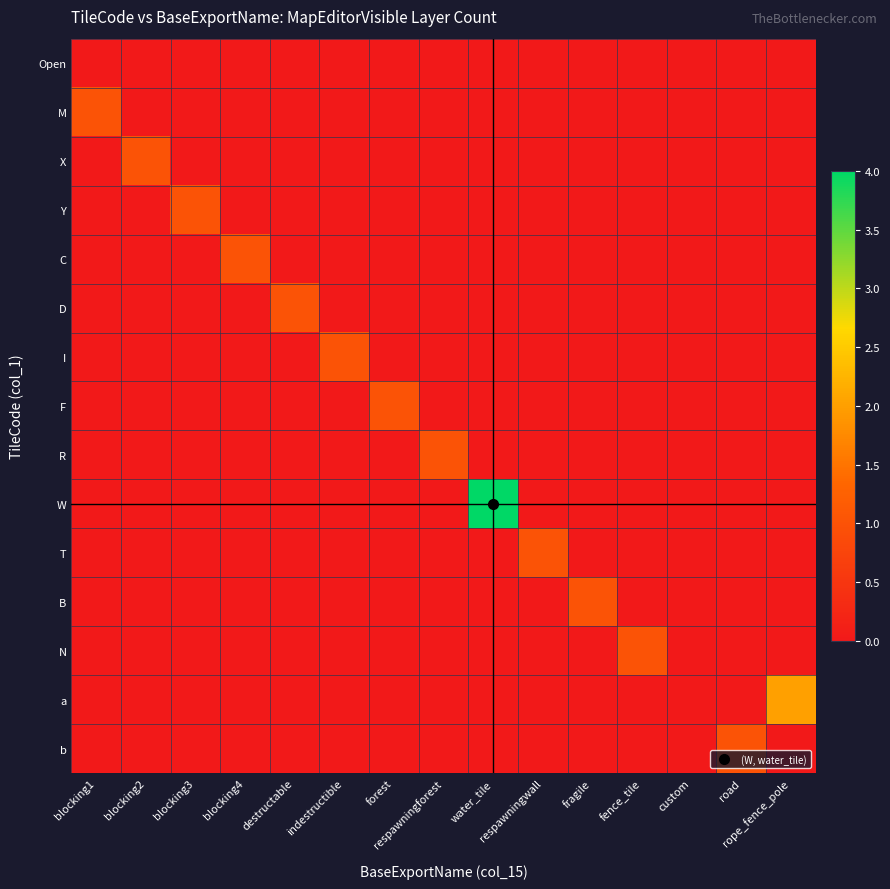

Rank the series by their maximum value, from lowest to highest.

Open, M, X, Y, C, D, I, F, R, T, B, N, b, a, W